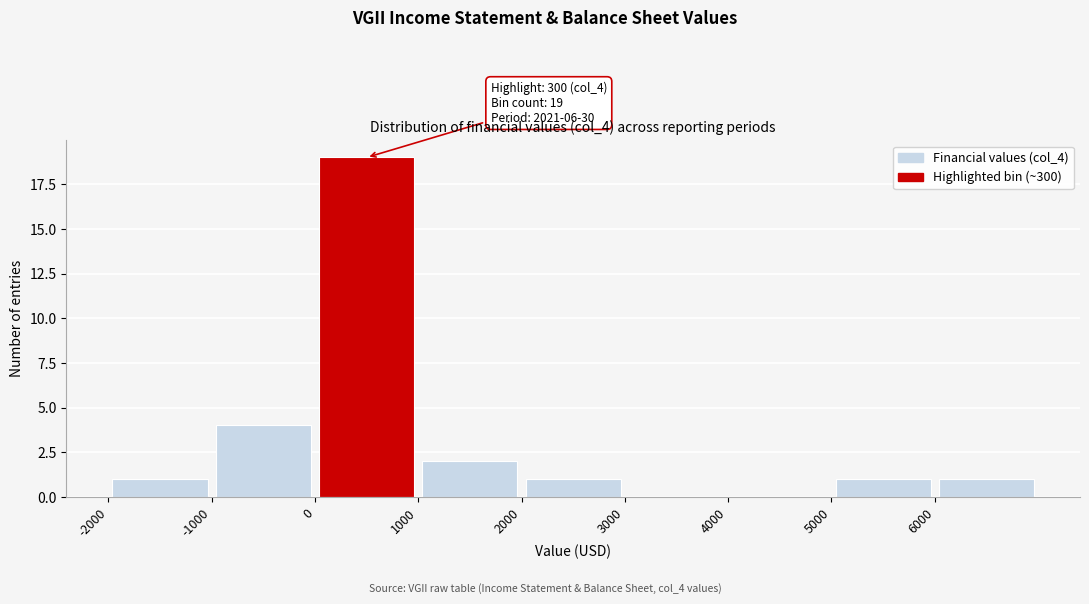

Over which range of the x-axis is the bar tallest?

0 to 1000